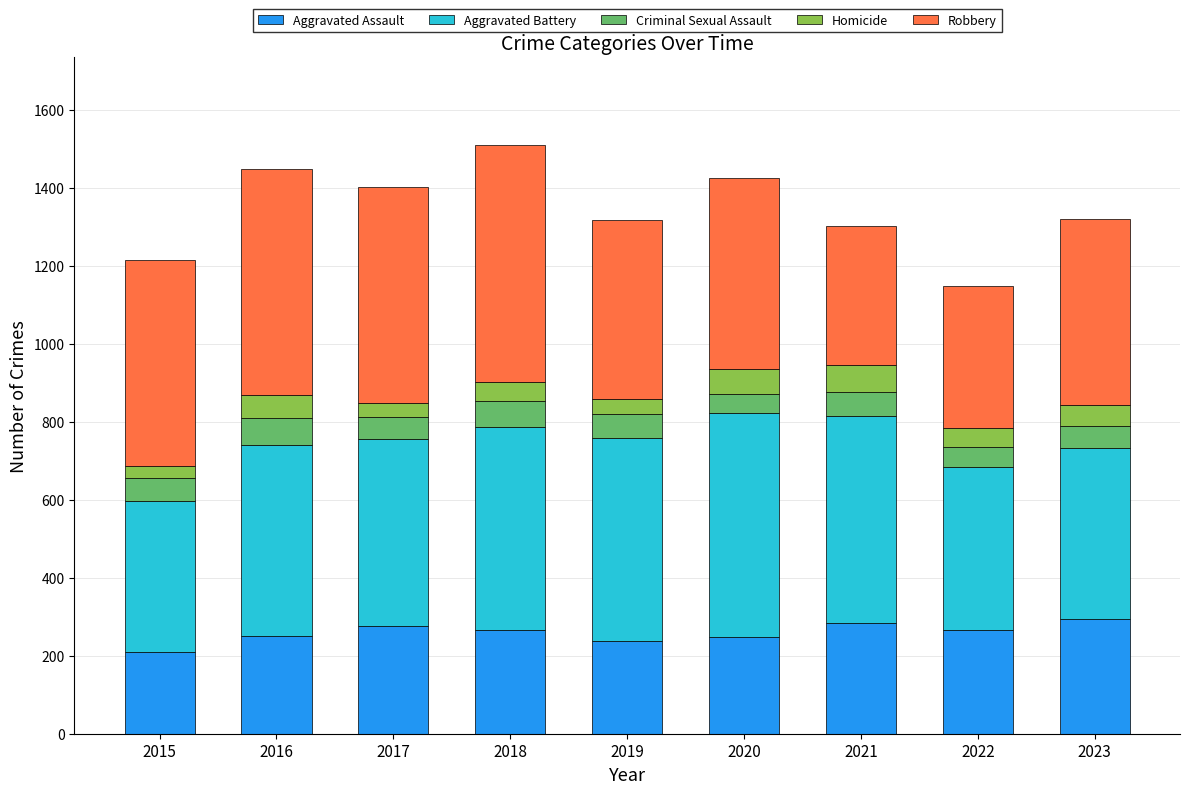

What is the total value across all series at 2020?

1426